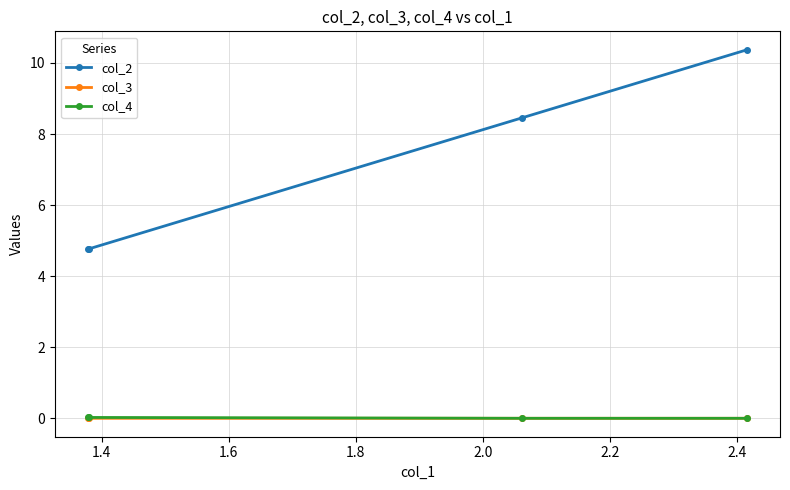

Which series has the largest range (max minus min)?

col_2